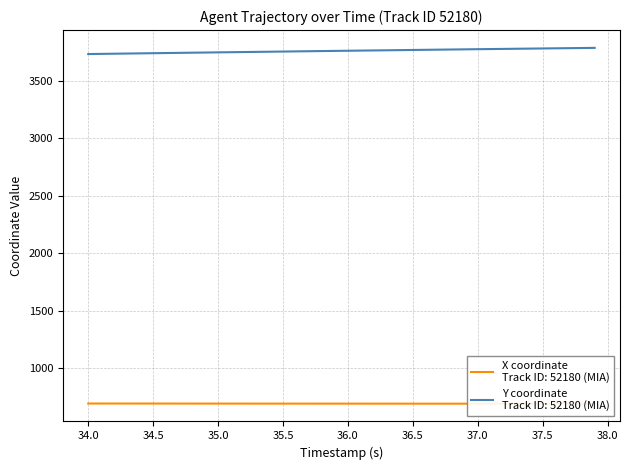

What is the greatest value displayed?

3787.9